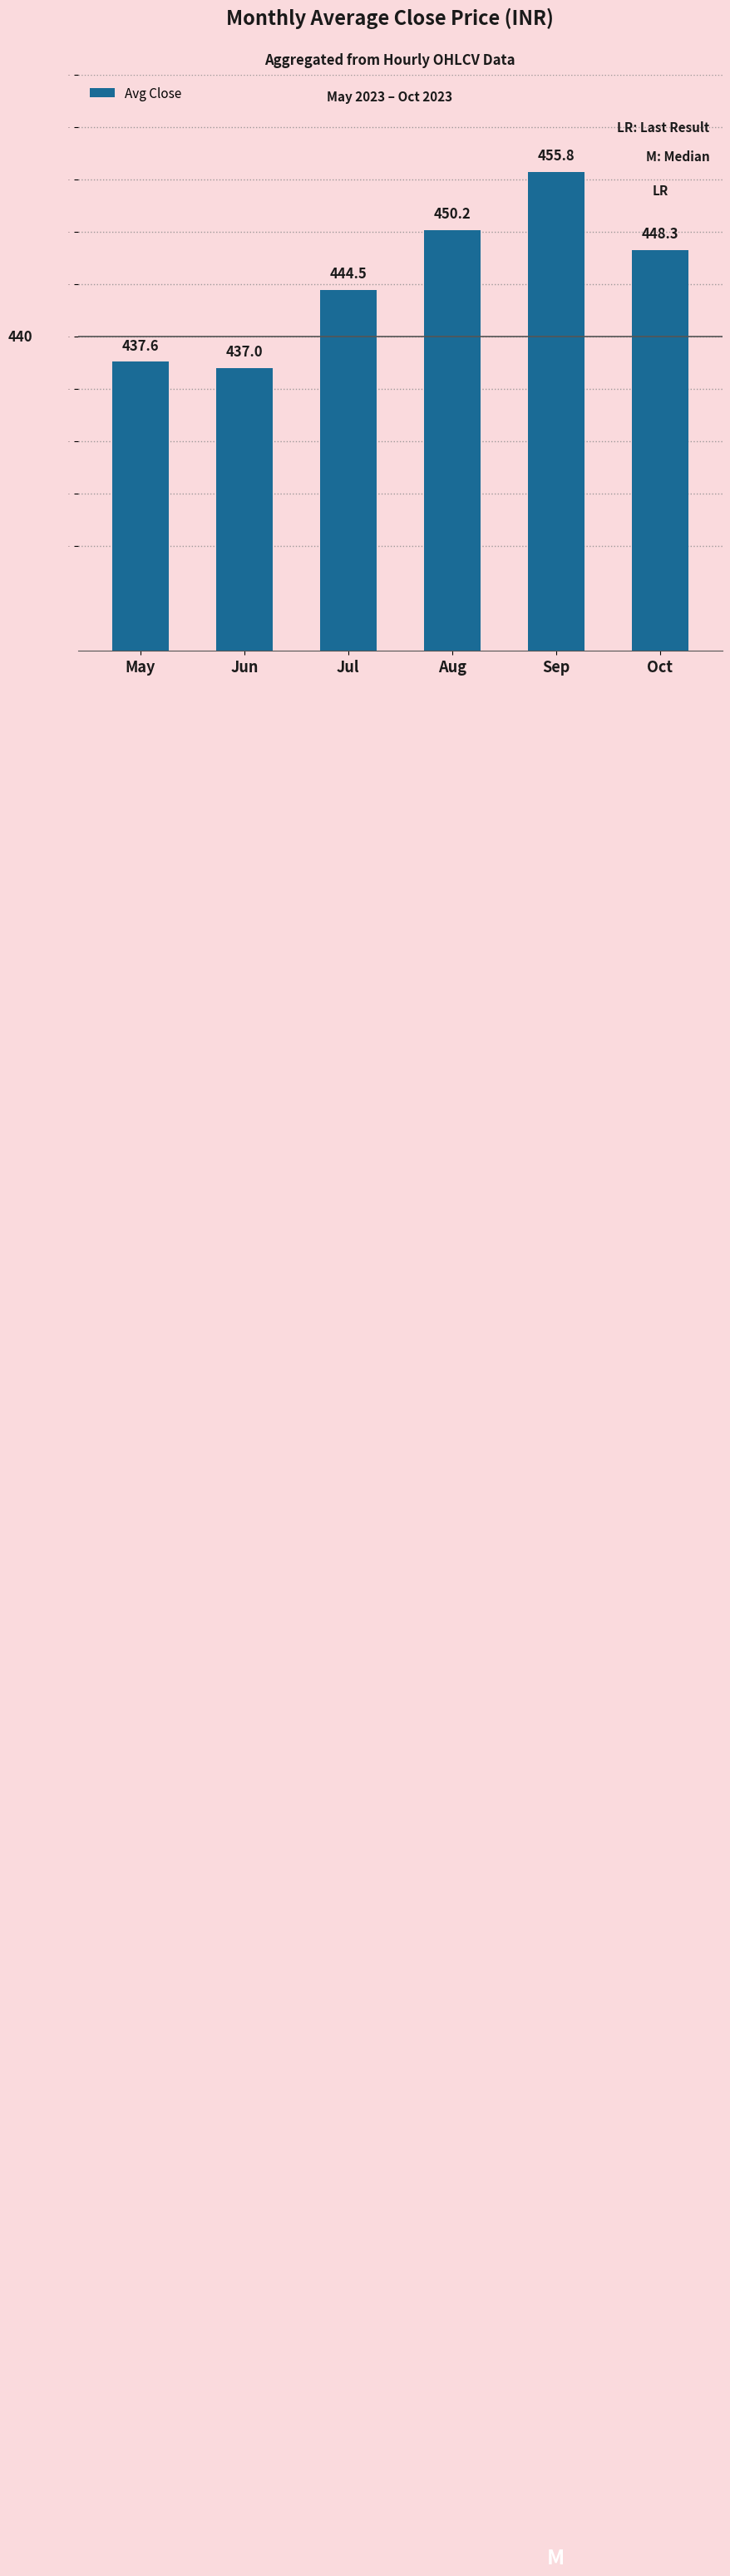

What is the smallest value displayed?

437.0